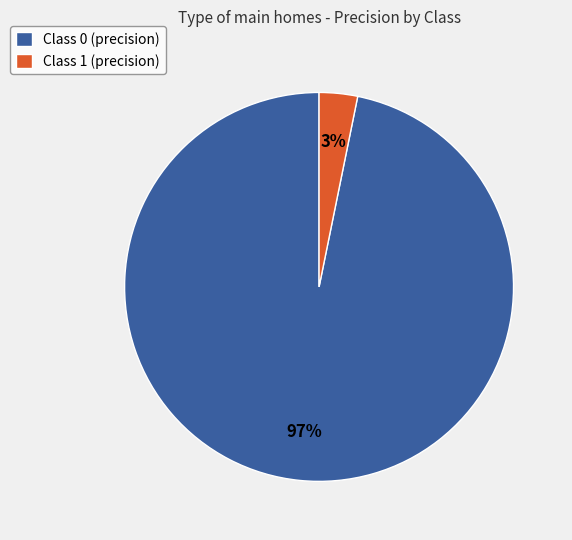

To the nearest percent, what is the difference between the largest and smallest slice percentages?

94%